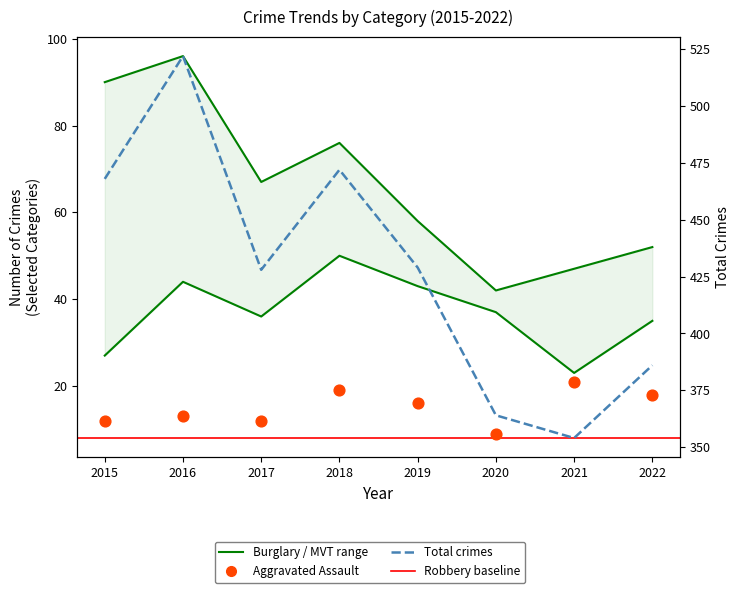

What is the total value across all series at 2022?

491